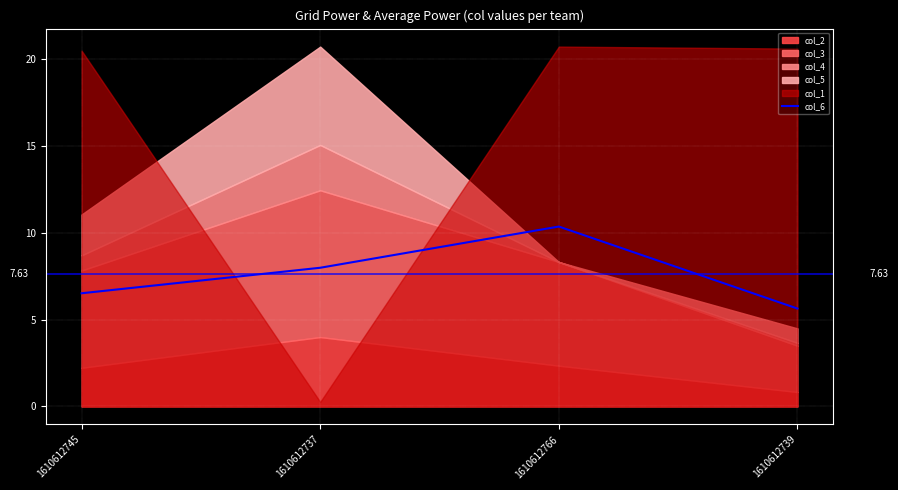

List the labels in order of value, largest first.

1610612766, 1610612737, 1610612745, 1610612739